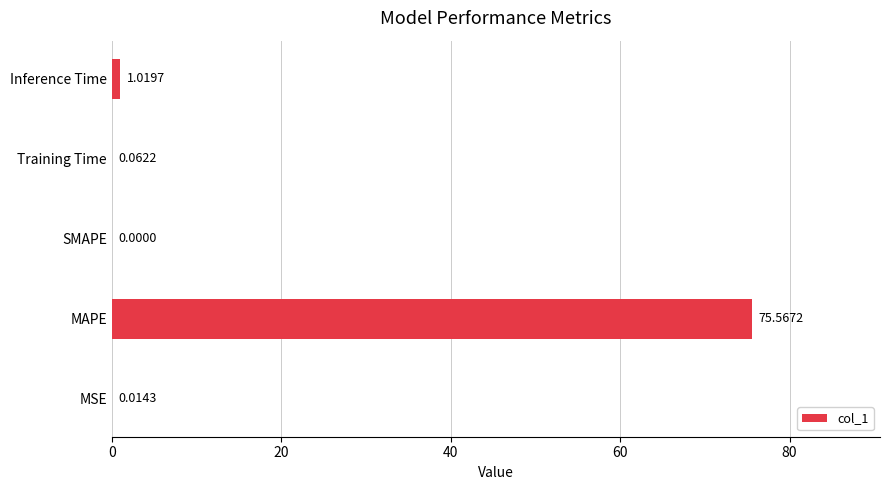

What is the change in value from MAPE to Inference Time?

-74.5